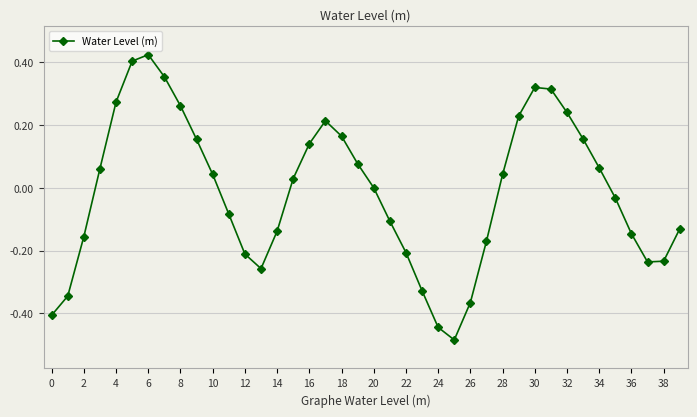

What is the difference between the maximum and minimum values?

0.9